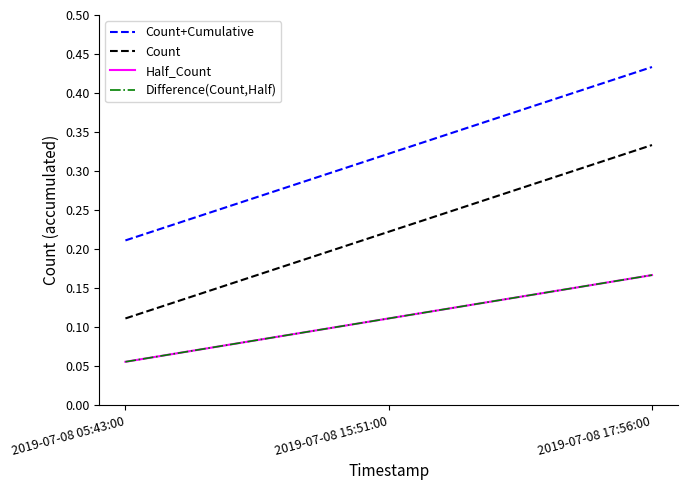

At which label is Difference(Count,Half) closest to 0?

2019-07-08 05:43:00